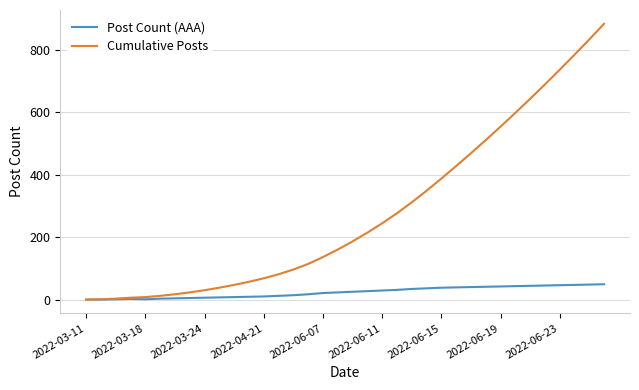

Which series has the largest total across all categories?

Cumulative Posts